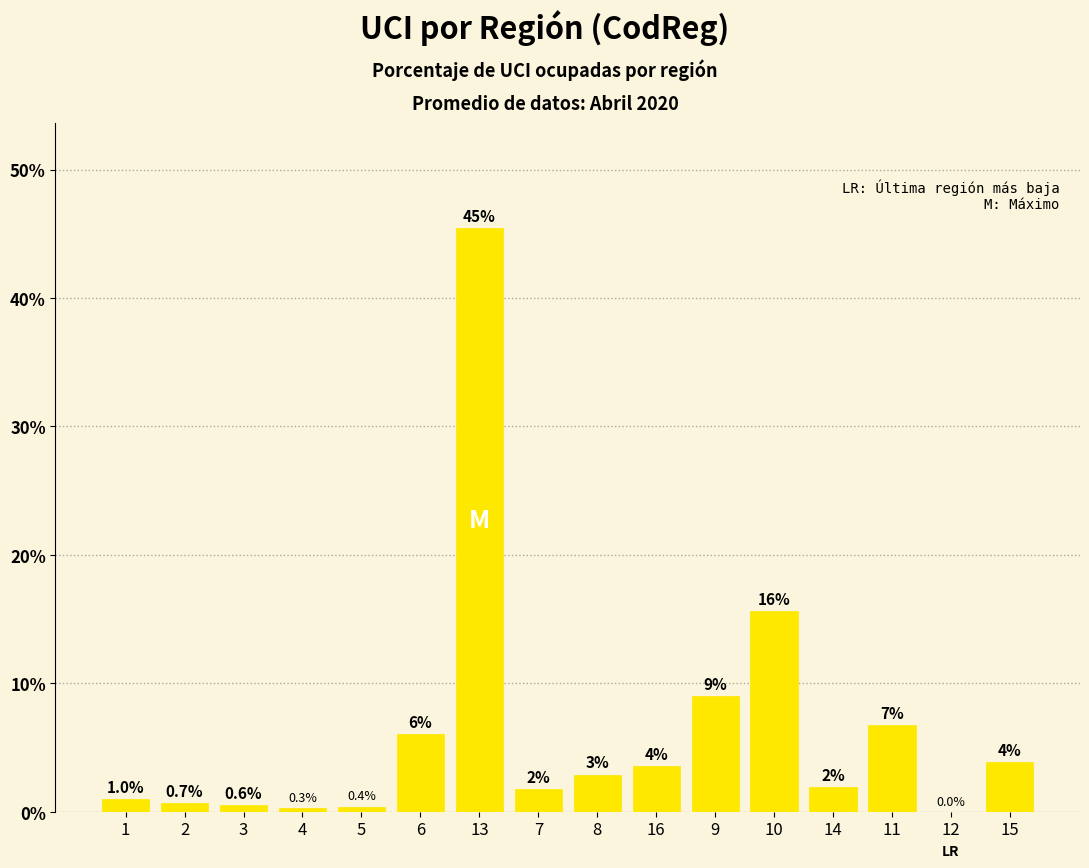

Between 10 and 5, which is larger?

10